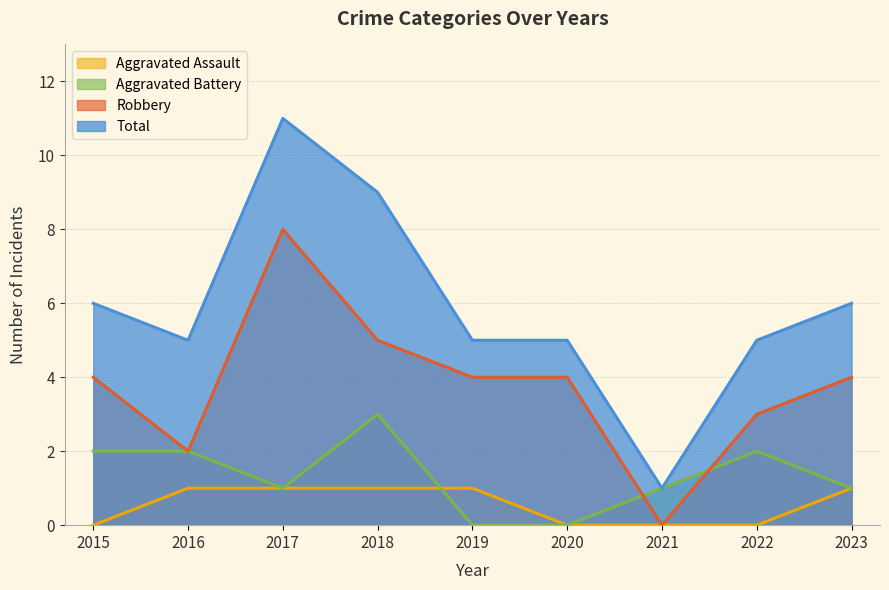

What is the difference between the maximum and minimum values in the Aggravated Assault series?

1